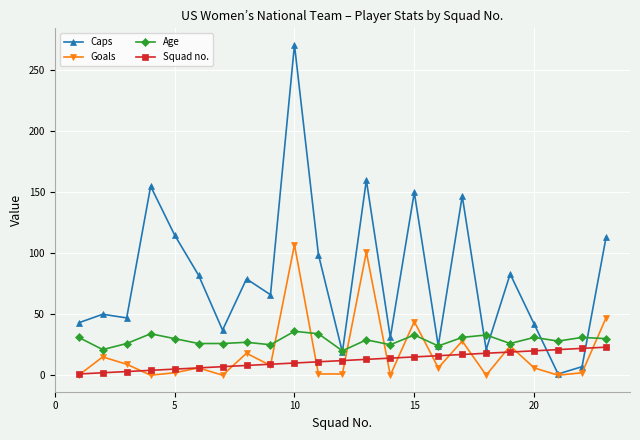

Which series has the largest total across all categories?

Caps